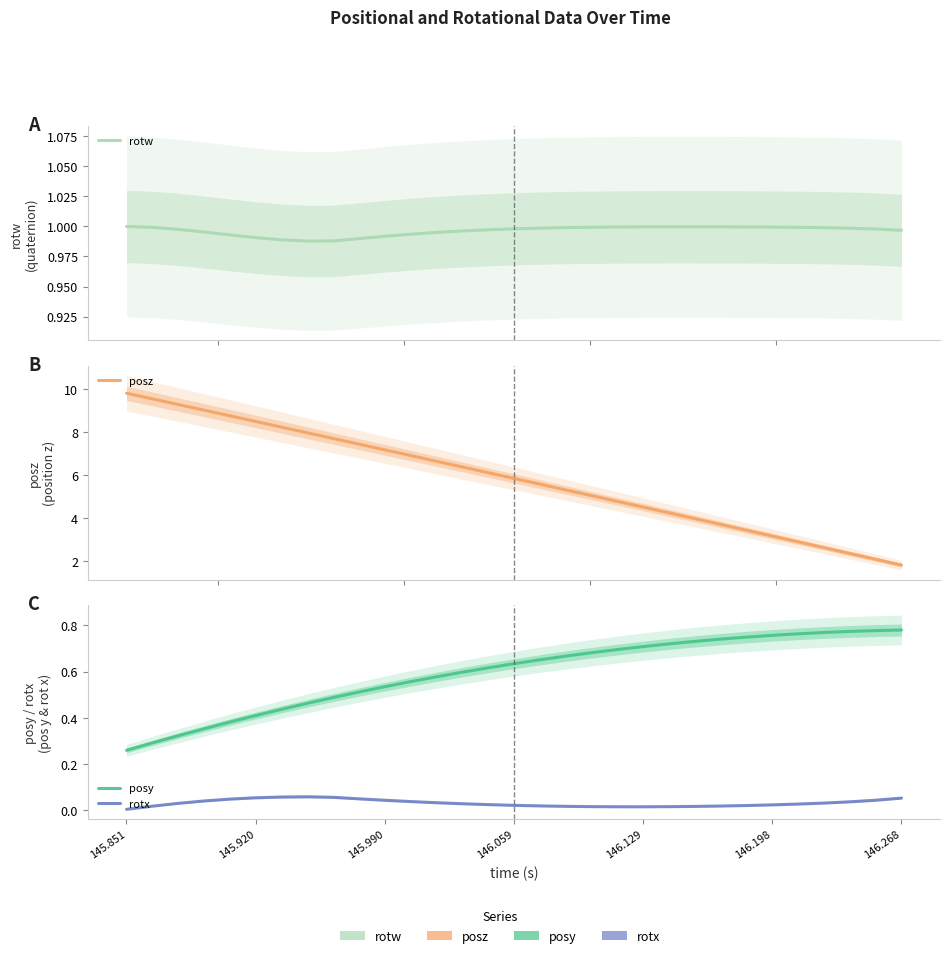

Which series has the largest total across all categories?

posz